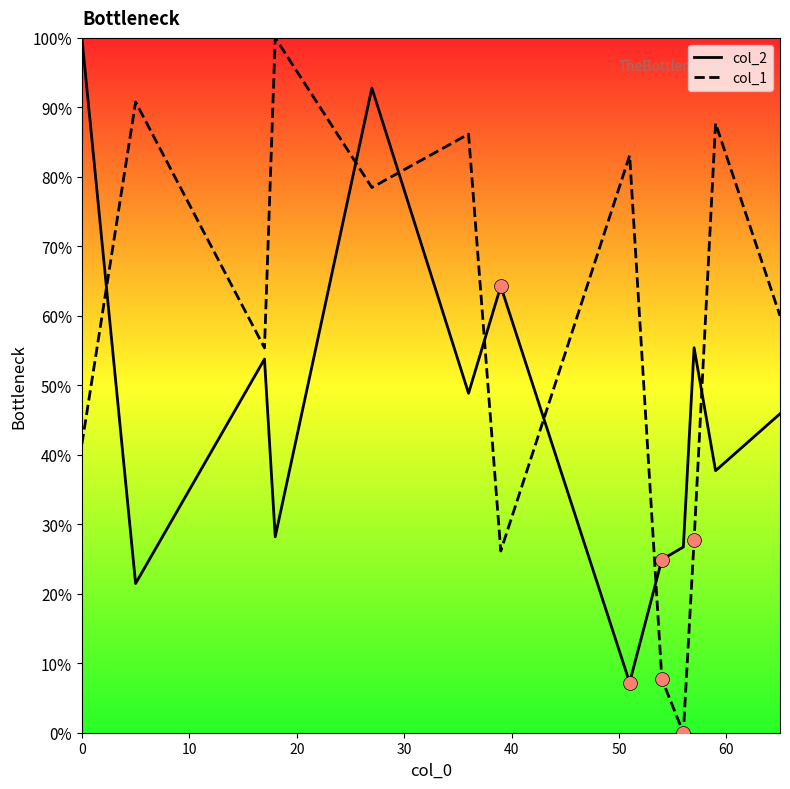

Which series has the largest total across all categories?

col_1